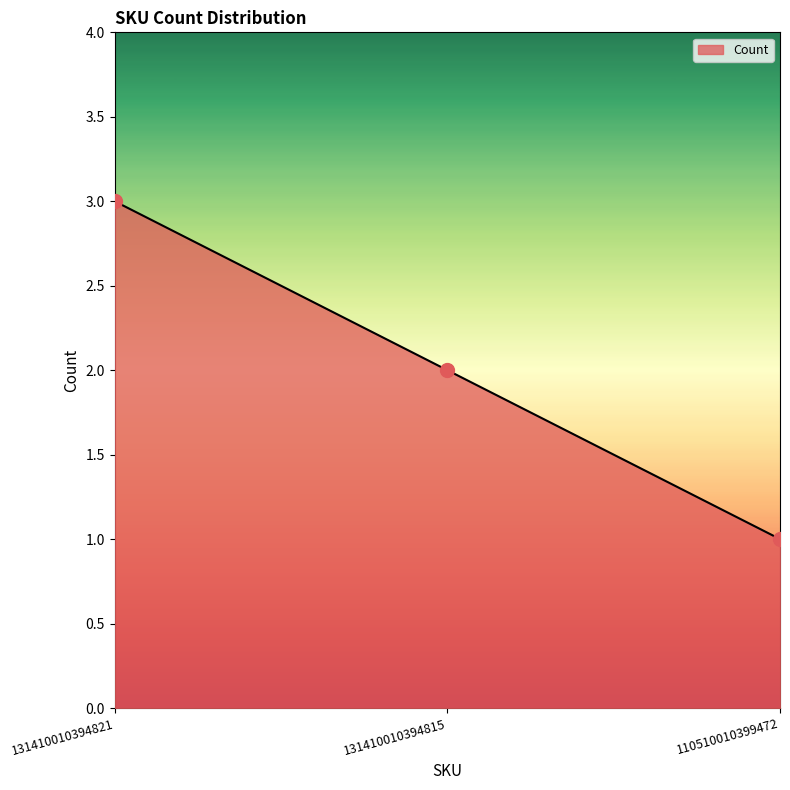

What is the change in value from 131410010394821 to 110510010399472?

-2